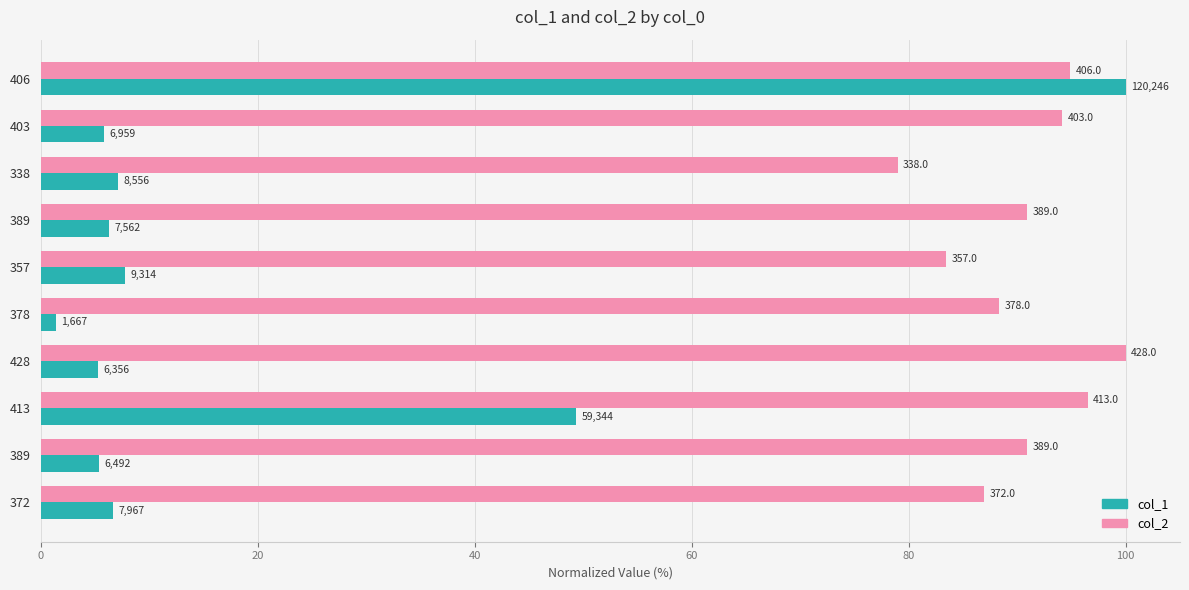

What are all the series names shown in the legend?

col_1, col_2